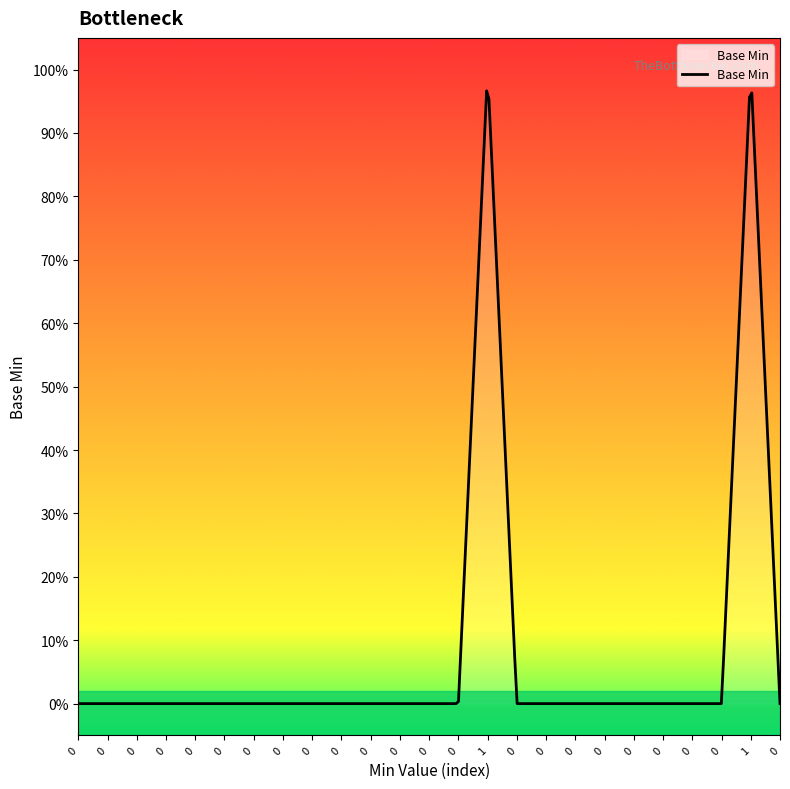

Reading left to right, extract all data points from this chart.

0	0	0	0	0	0	0	0	0	0	0	0	0	0	1	0	0	0	0	0	0	0	0	1	0